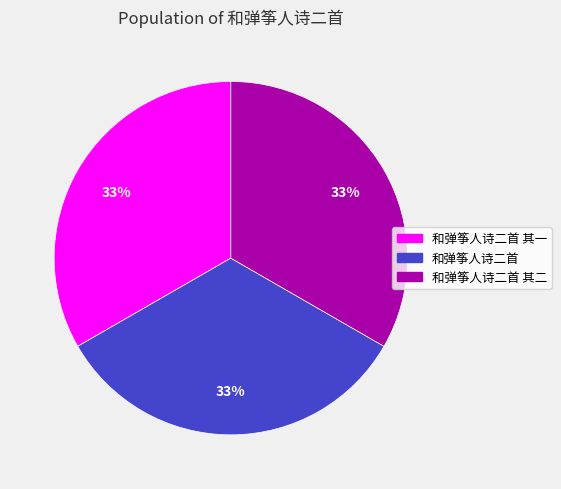

How many slices are in this pie chart?

3